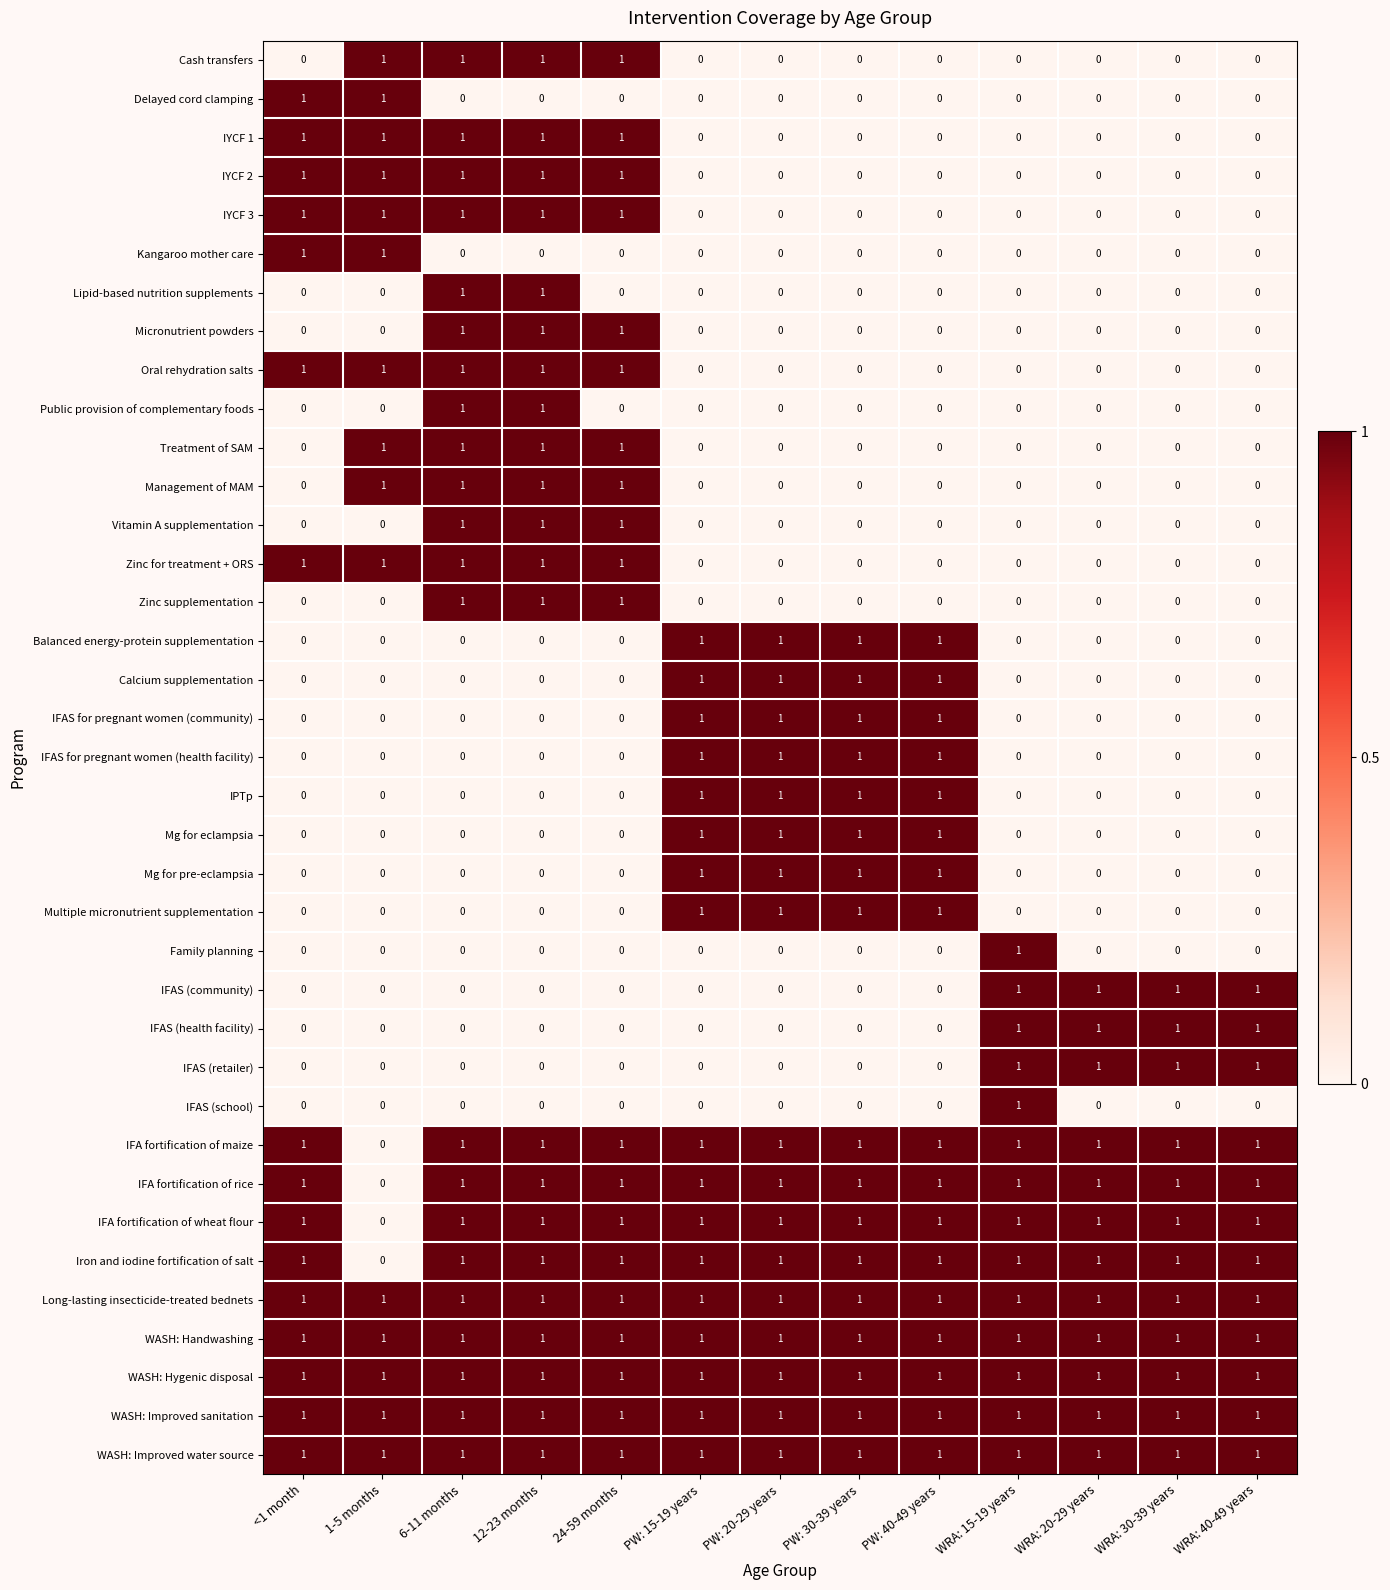

Is it true that IFAS (retailer) equals 0 at 24-59 months?

True